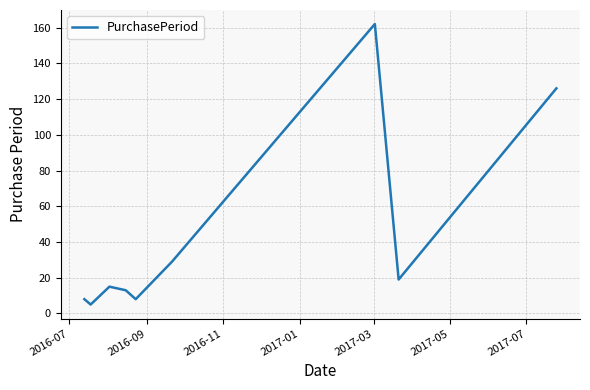

What is the maximum value shown in the chart?

162